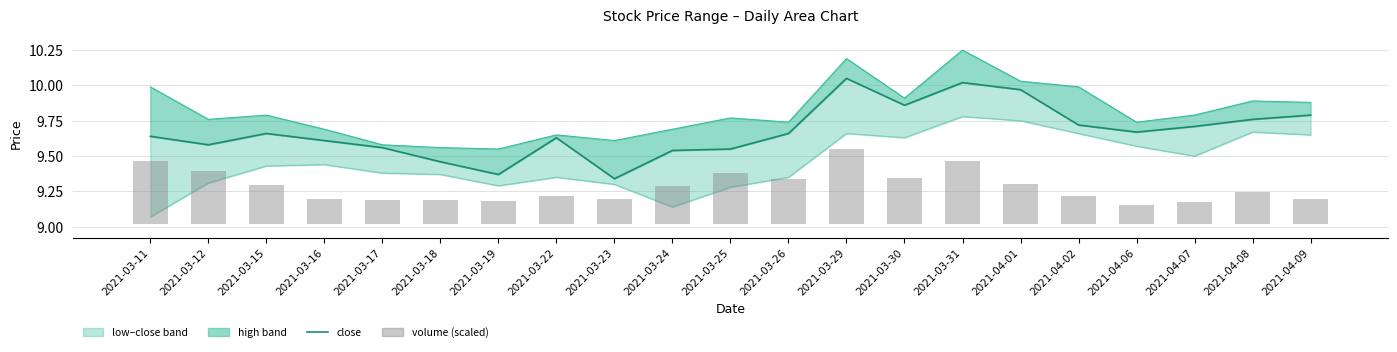

How many data points does each series have?

21